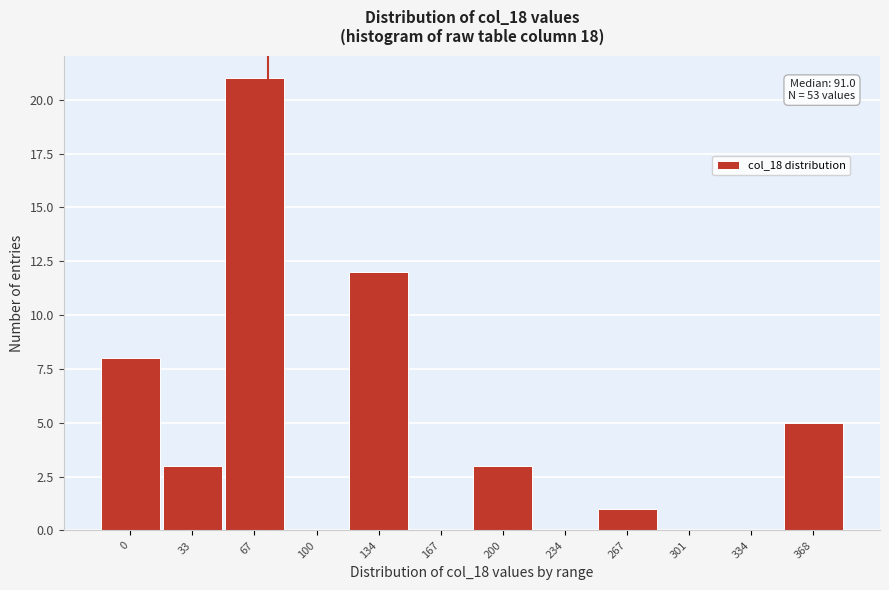

Reading left to right, what are all the values shown in this chart?

0=8	33=3	67=21	100=0	134=12	167=0	200=3	234=0	267=1	301=0	334=0	368=5